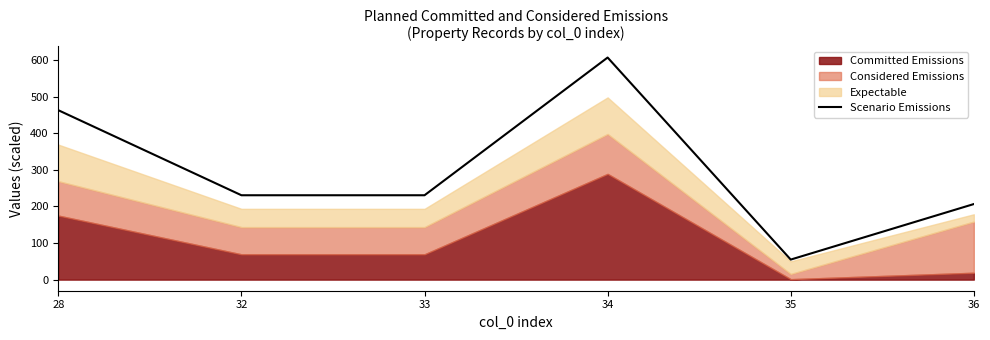

The value of Scenario Emissions at 35 is 21.0. True or false?

False